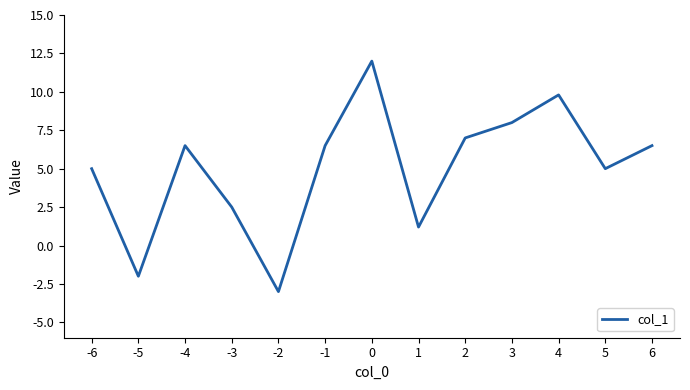

What is the greatest value displayed?

12.0